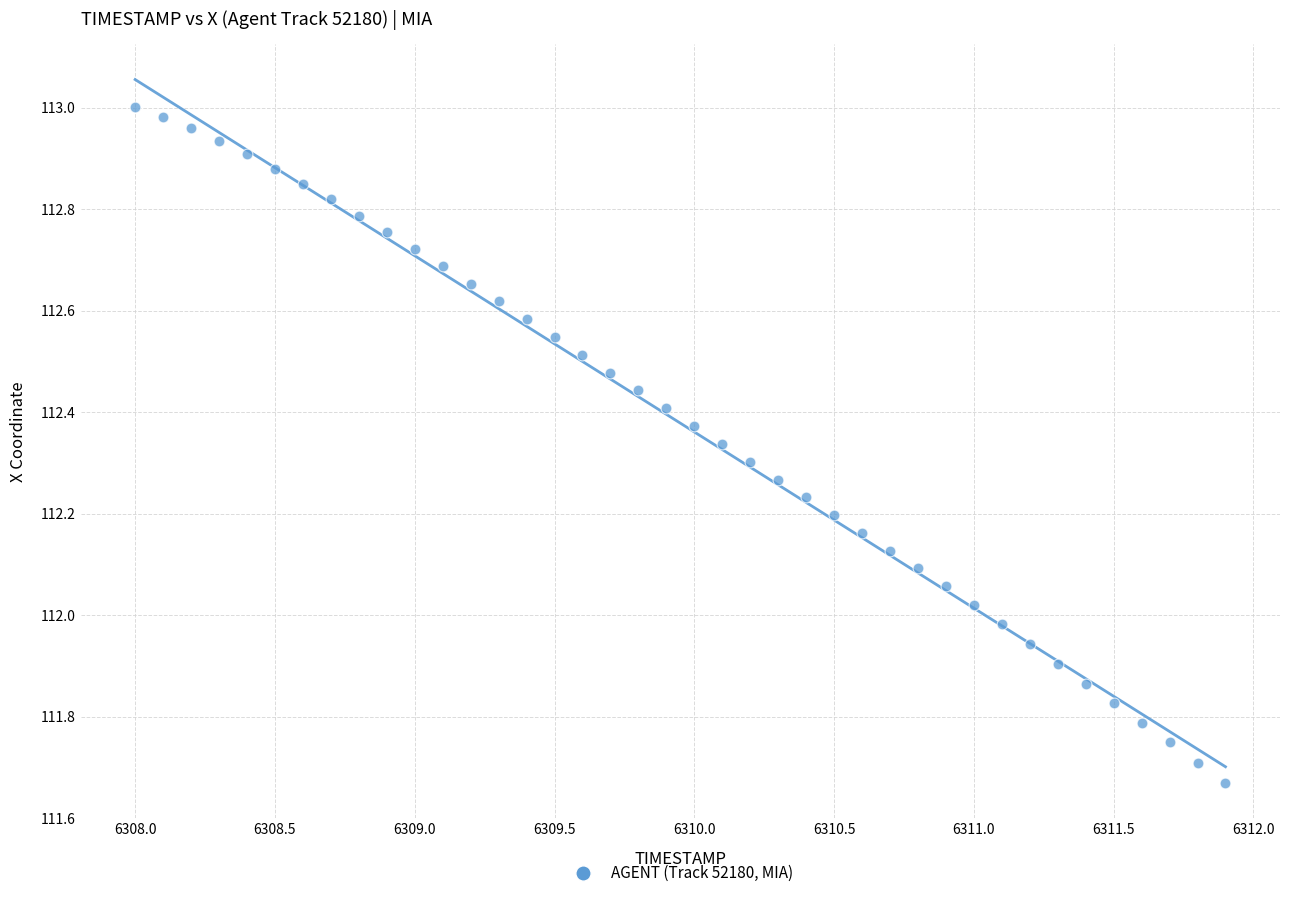

What is the range of Y values (max minus min)?

1.3